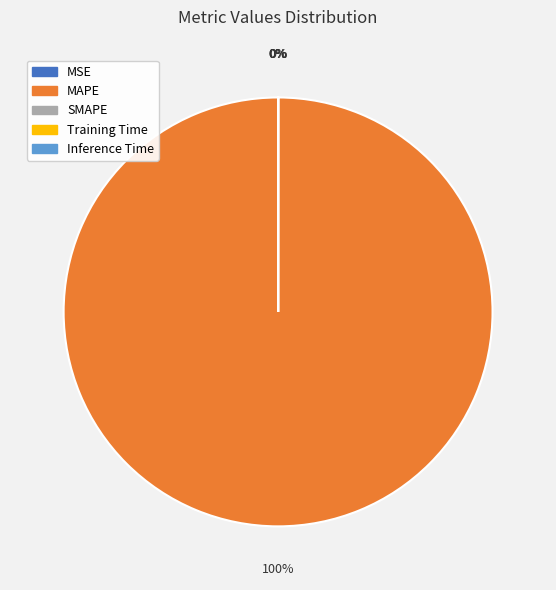

What is the largest slice in the pie chart?

MAPE